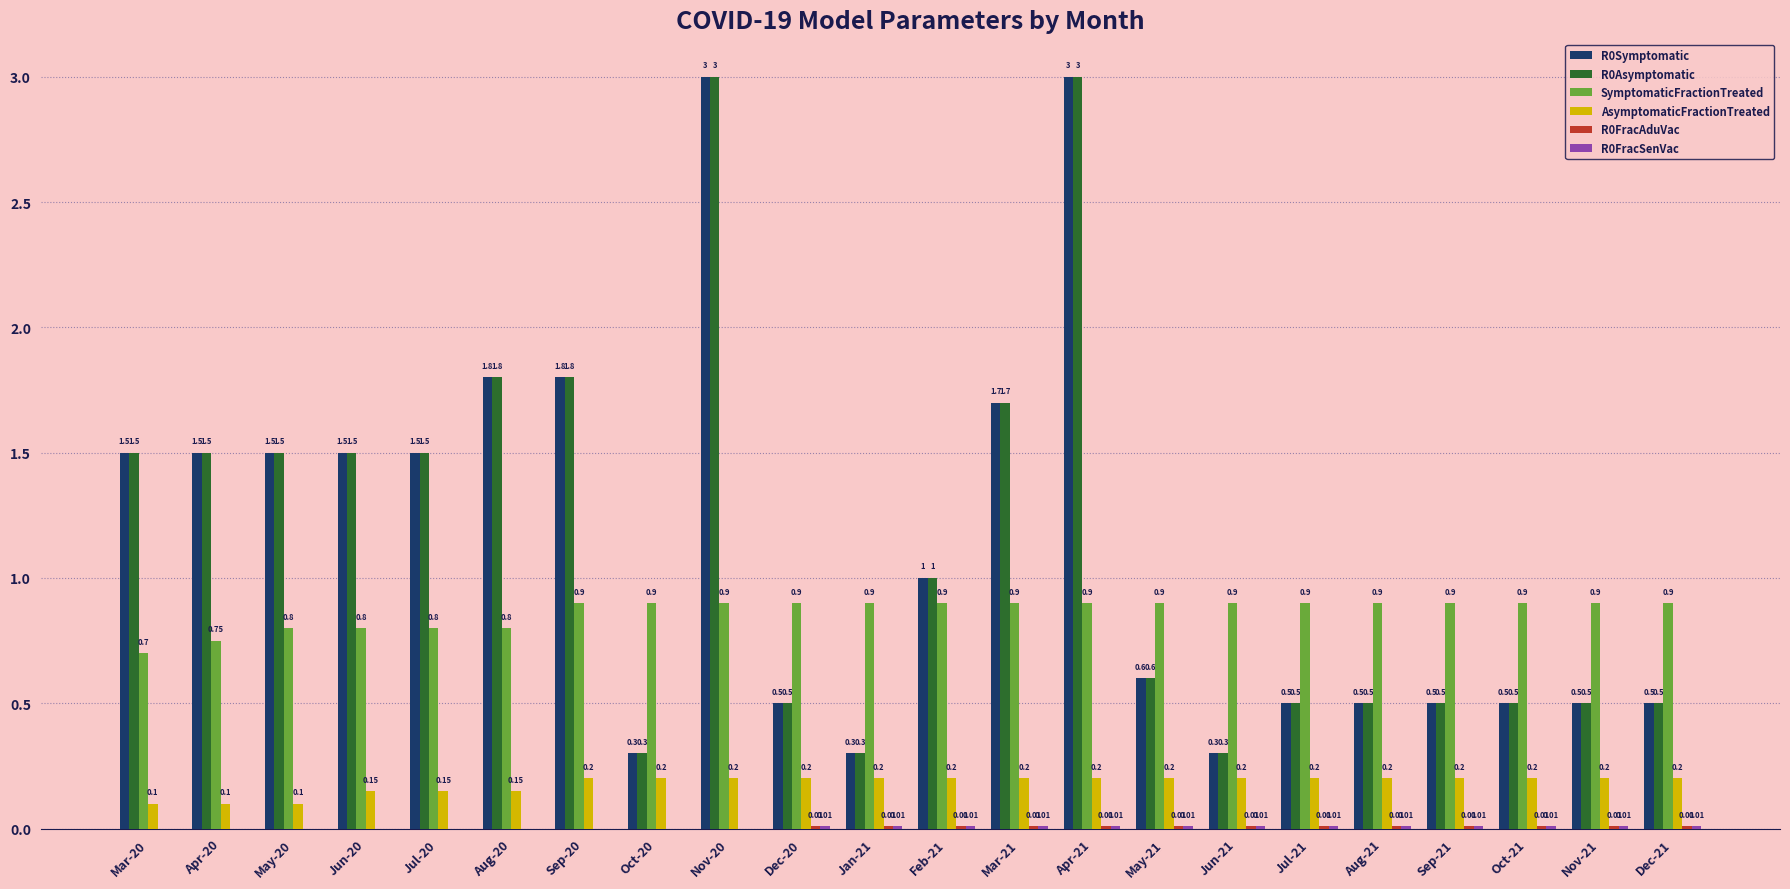

What is the sum of the R0Asymptomatic values at Jun-20 and Aug-21?

2.0